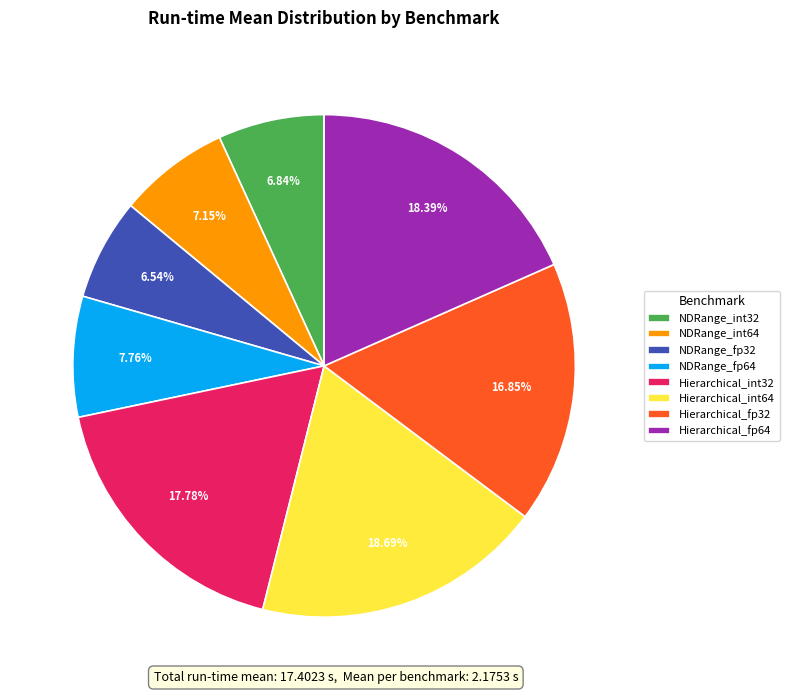

Do Hierarchical_int32 and NDRange_int32 together represent more than half of the pie?

No